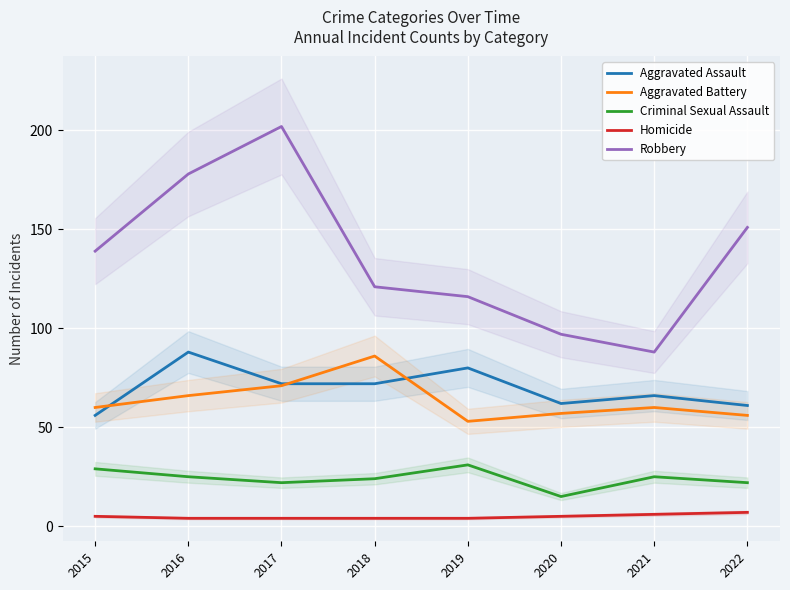

What are all the series names shown in the legend?

Aggravated Assault, Aggravated Battery, Criminal Sexual Assault, Homicide, Robbery